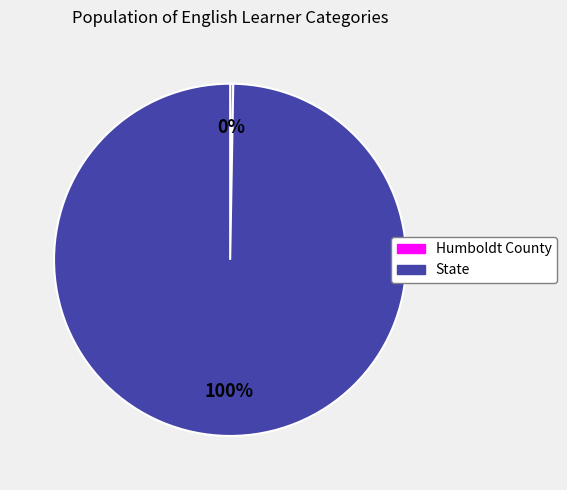

Which category has the biggest portion of the pie?

State